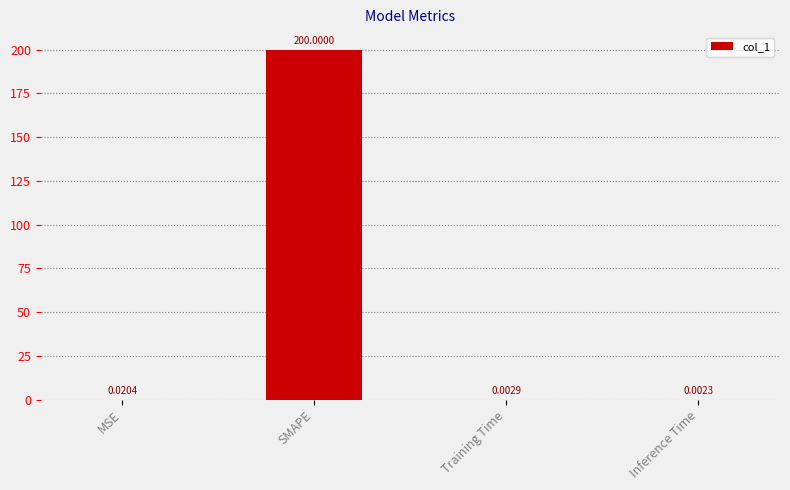

What is the sum of the values at SMAPE and Inference Time?

200.0